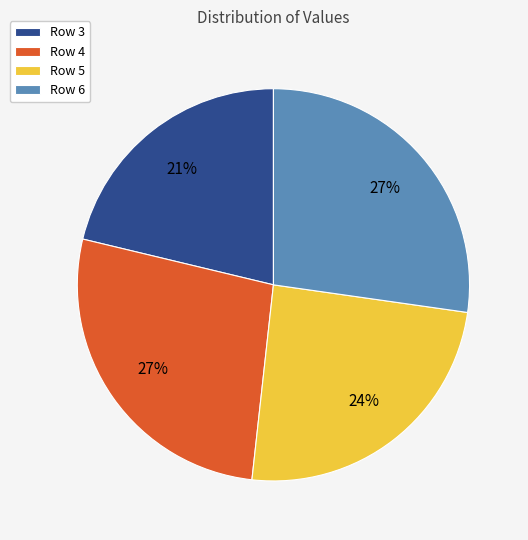

Is there any slice that represents more than half of the pie?

No